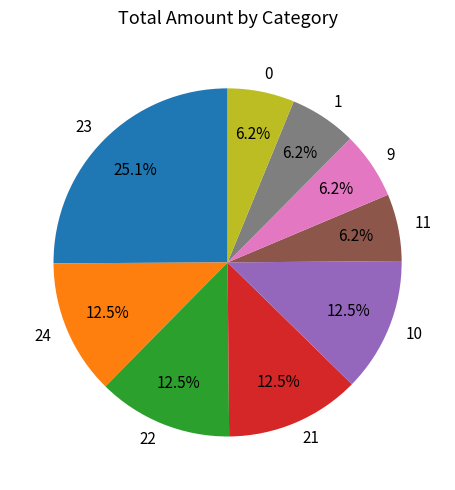

How many segments does this pie chart have?

9